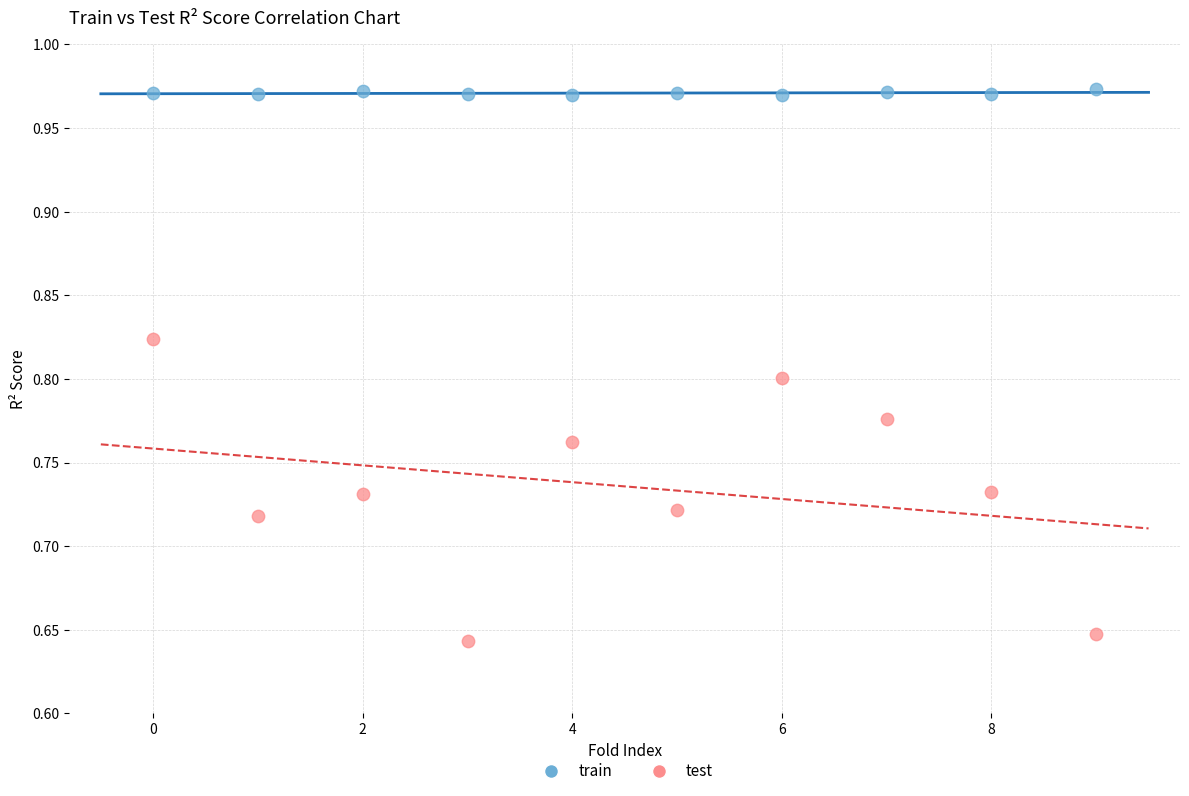

Across all data points, what is the range of Y values (max minus min)?

0.3